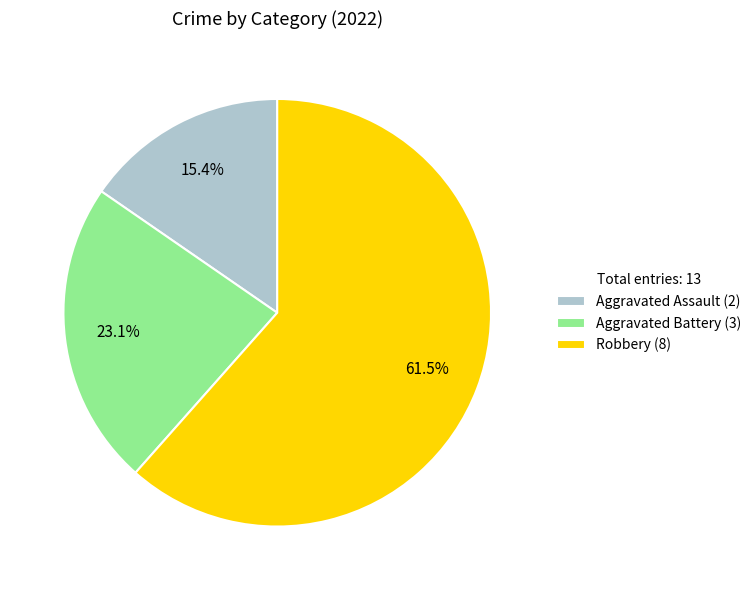

Which slice is the smallest?

Aggravated Assault (2)